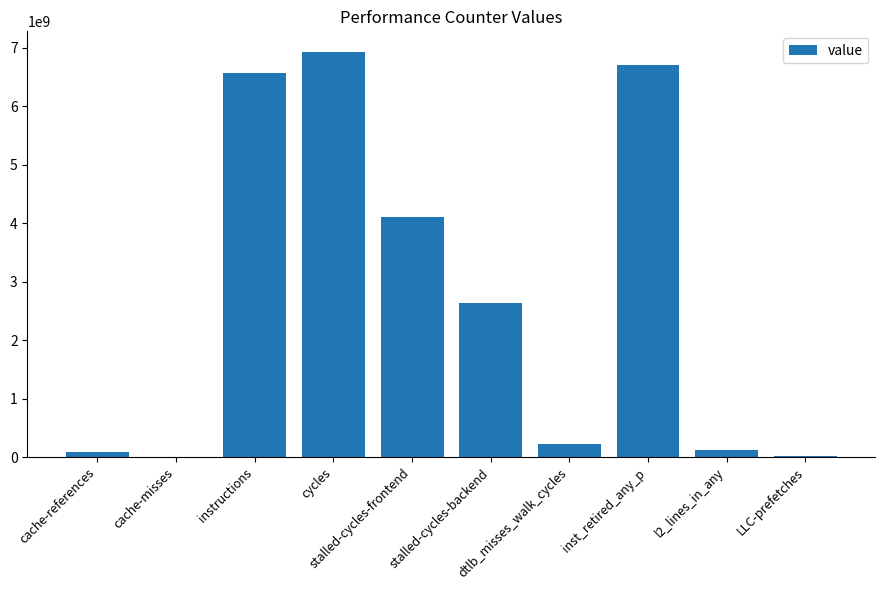

Count the number of data series in this chart.

1